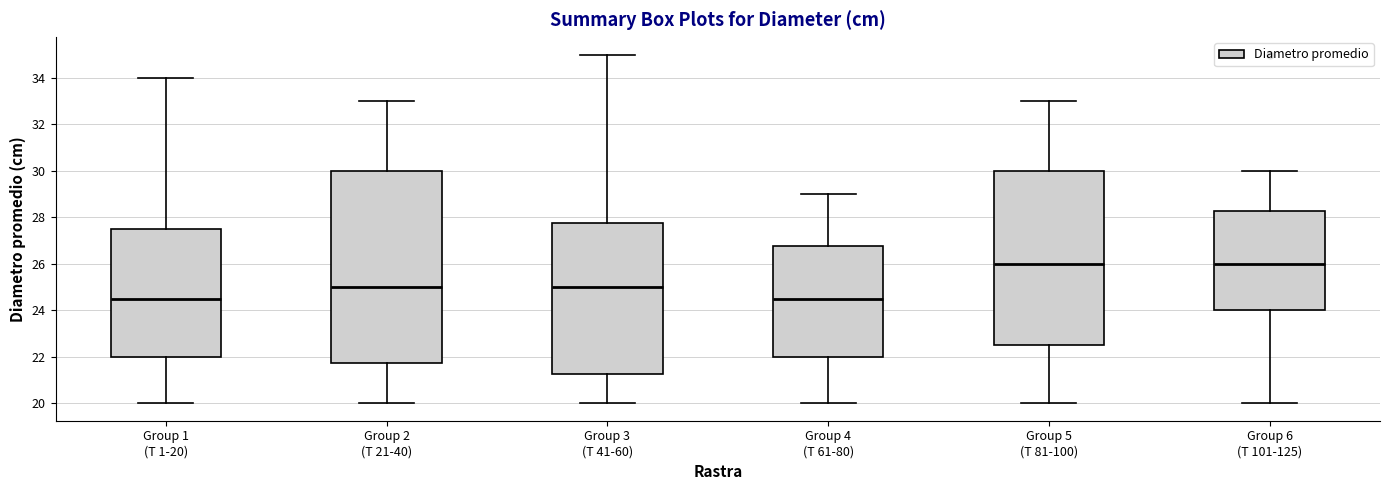

Reading left to right, transcribe this box plot: for each box, give where its median line is, the range the box spans, and where its two whiskers end, as read against the y-axis. The values are not printed on the chart, so give them approximately, as read against the axis.

Group 1 (T 1-20): median 24.6, box 22.0 to 27.6, whiskers 20.0 to 34.0
Group 2 (T 21-40): median 25.0, box 21.8 to 30.0, whiskers 20.0 to 33.0
Group 3 (T 41-60): median 25.0, box 21.2 to 27.8, whiskers 20.0 to 35.0
Group 4 (T 61-80): median 24.6, box 22.0 to 26.8, whiskers 20.0 to 29.0
Group 5 (T 81-100): median 26.0, box 22.6 to 30.0, whiskers 20.0 to 33.0
Group 6 (T 101-125): median 26.0, box 24.0 to 28.2, whiskers 20.0 to 30.0